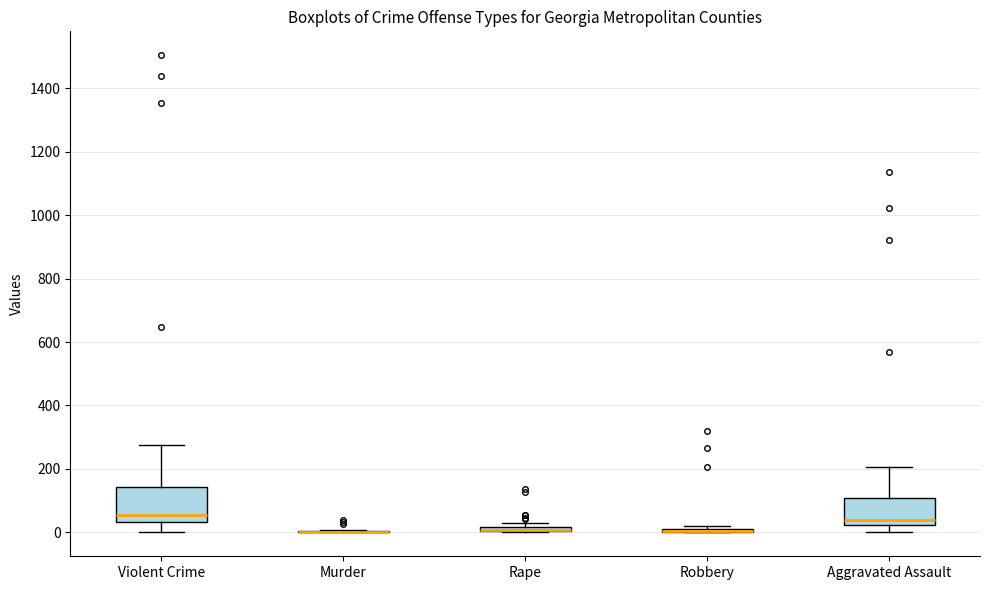

Which box is the tallest, from its lower edge to its upper edge?

Violent Crime